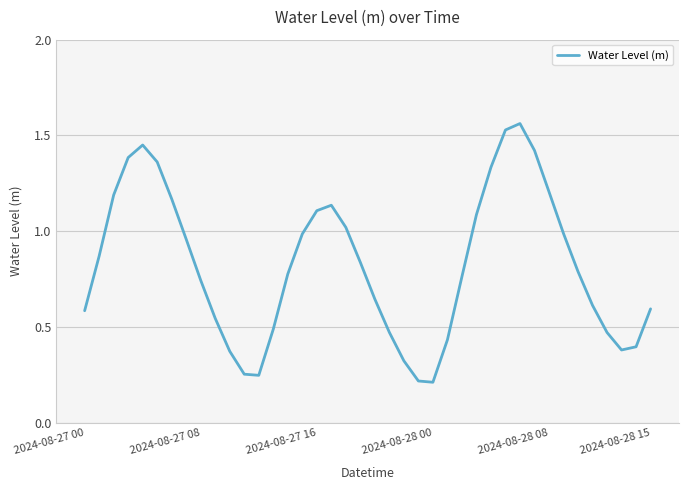

Is this an area chart (filled region under the line)?

No